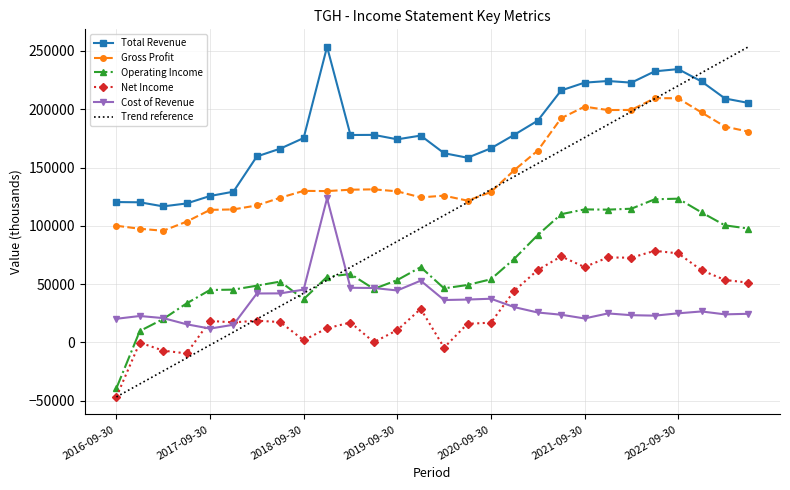

True or false: Net Income and Operating Income cross at least once.

False